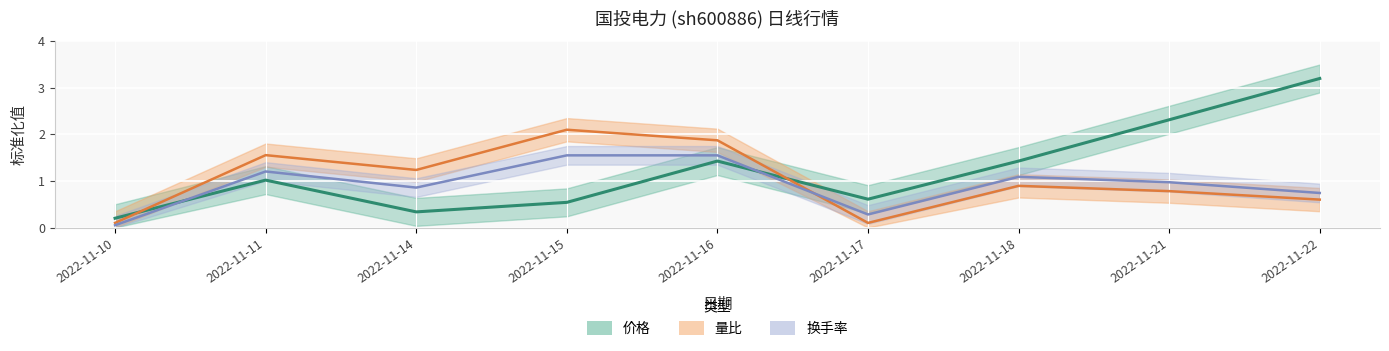

At which category does 量比 reach its first local valley?

2022-11-14